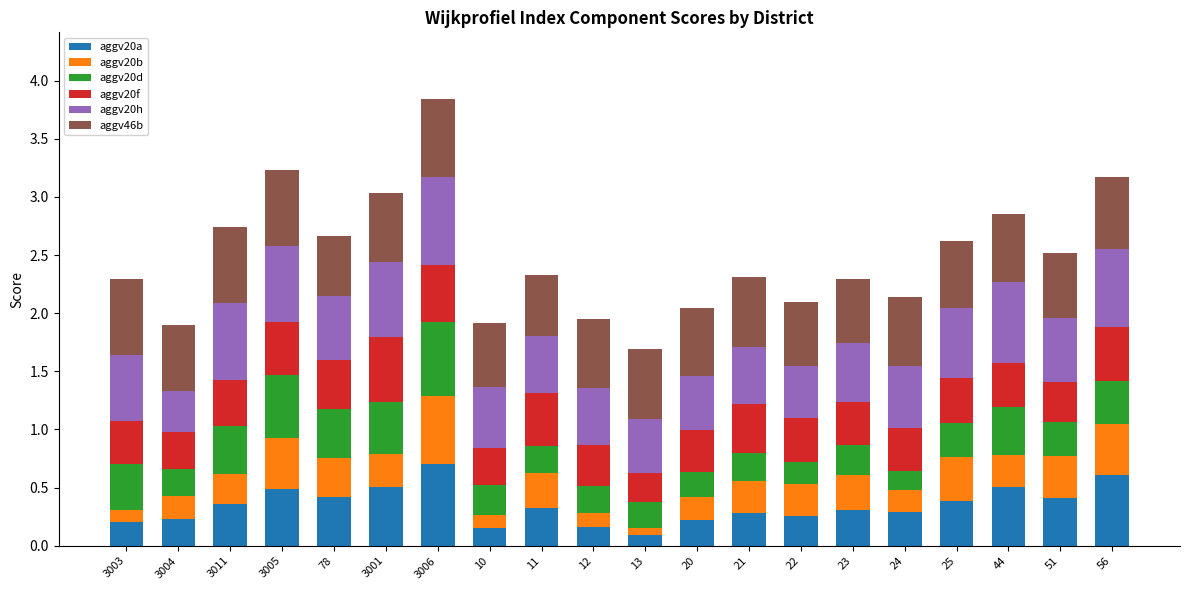

What is the total value across all series at 51?

2.5